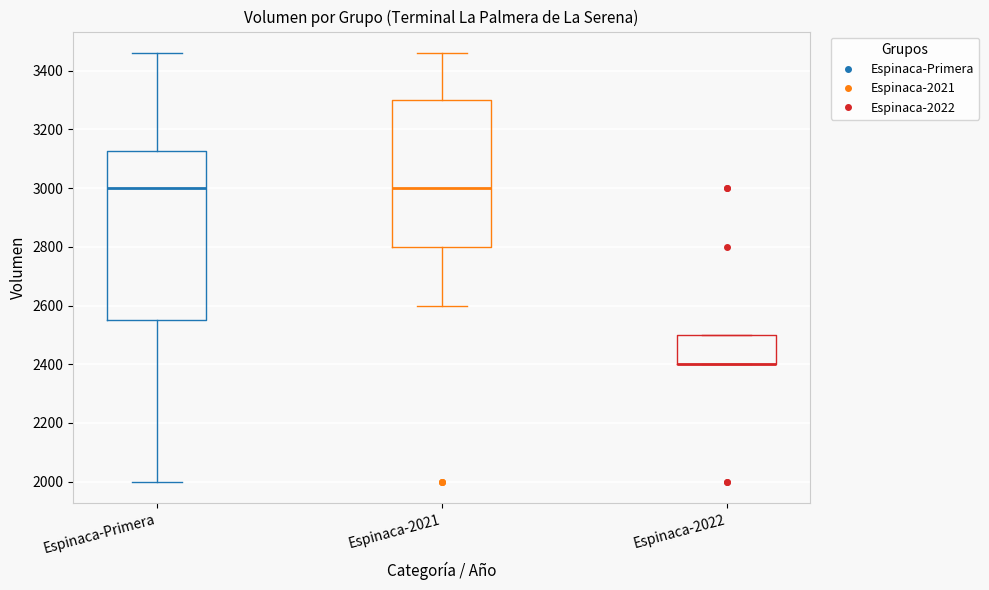

Reading left to right, read every box against the y-axis: the position of its median line, the range the box covers, and the ends of its whiskers. The values are not printed on the chart, so give them approximately, as read against the axis.

Espinaca-Primera: median 3000, box 2560 to 3120, whiskers 2000 to 3460
Espinaca-2021: median 3000, box 2800 to 3300, whiskers 2600 to 3460
Espinaca-2022: median 2400 (drawn on the box's lower edge), box 2400 to 2500, whiskers 2400 to 2500